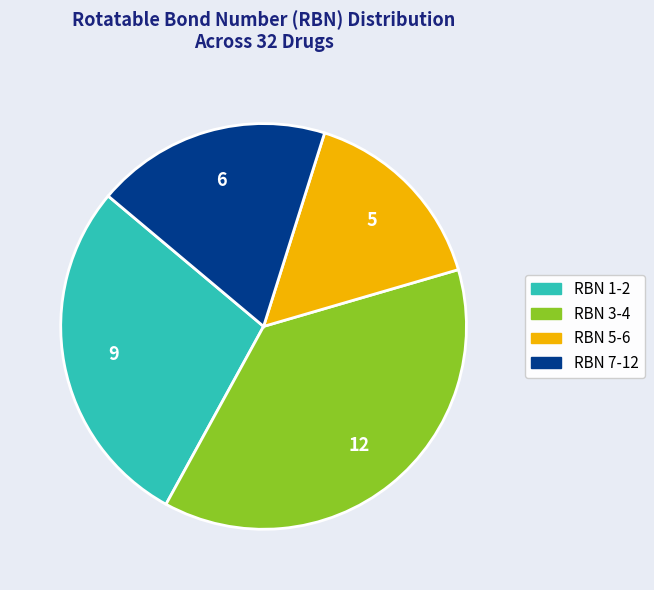

How many segments does this pie chart have?

4